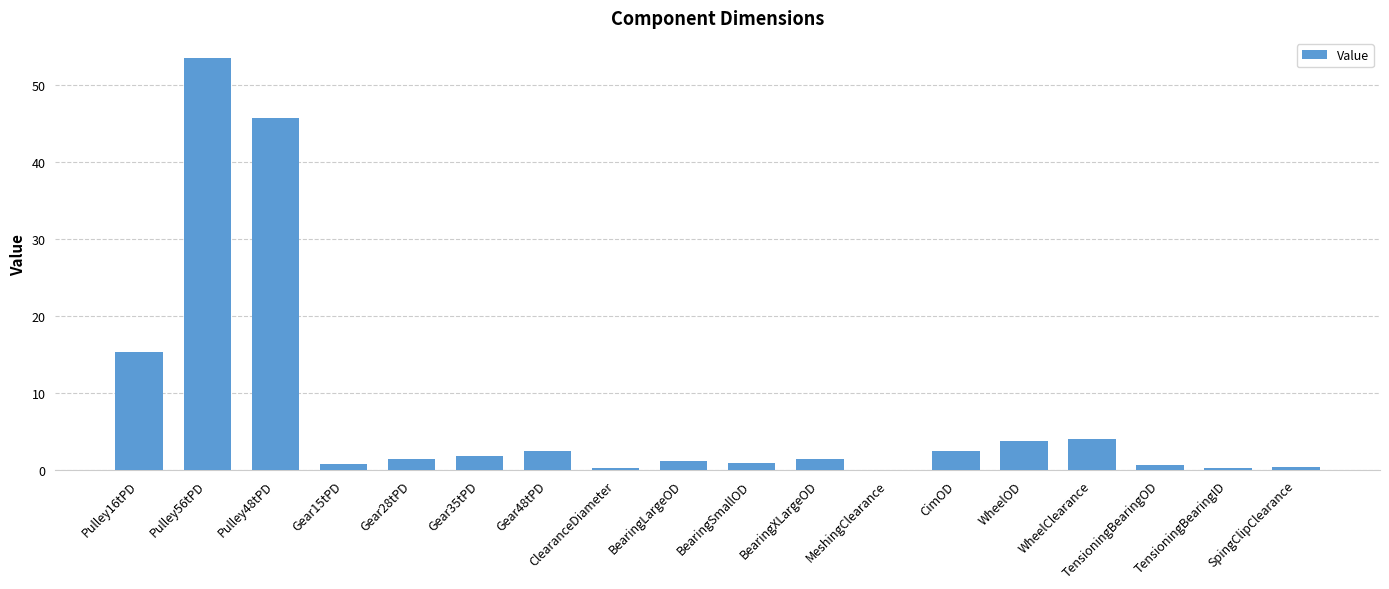

At which category does the chart reach its peak across all series?

Pulley56tPD